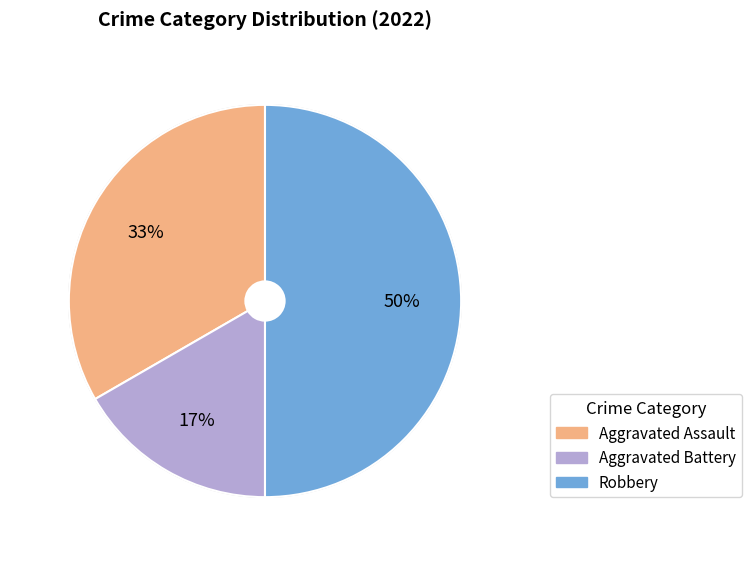

Count the number of slices in the pie.

3